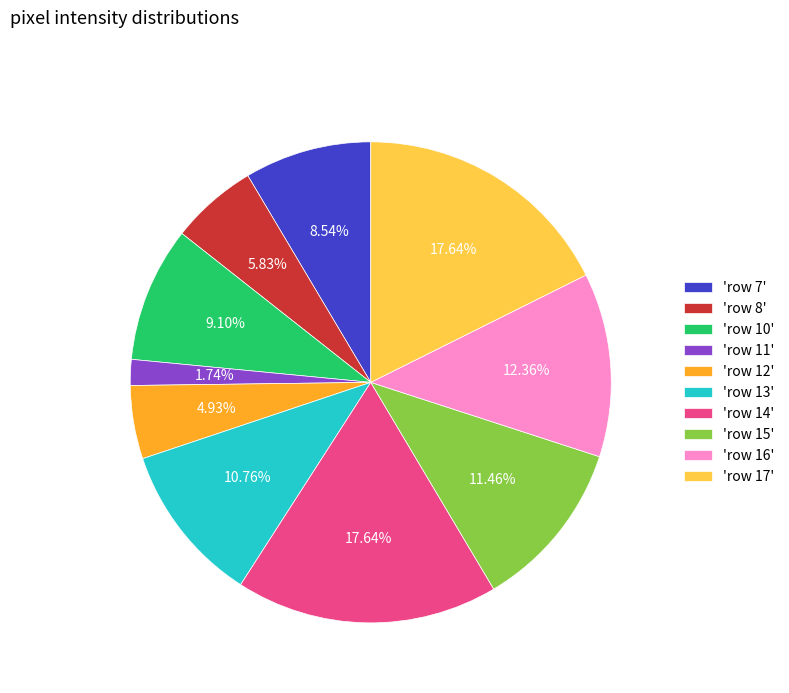

Do 'row 15' and 'row 10' together represent more than half of the pie?

No